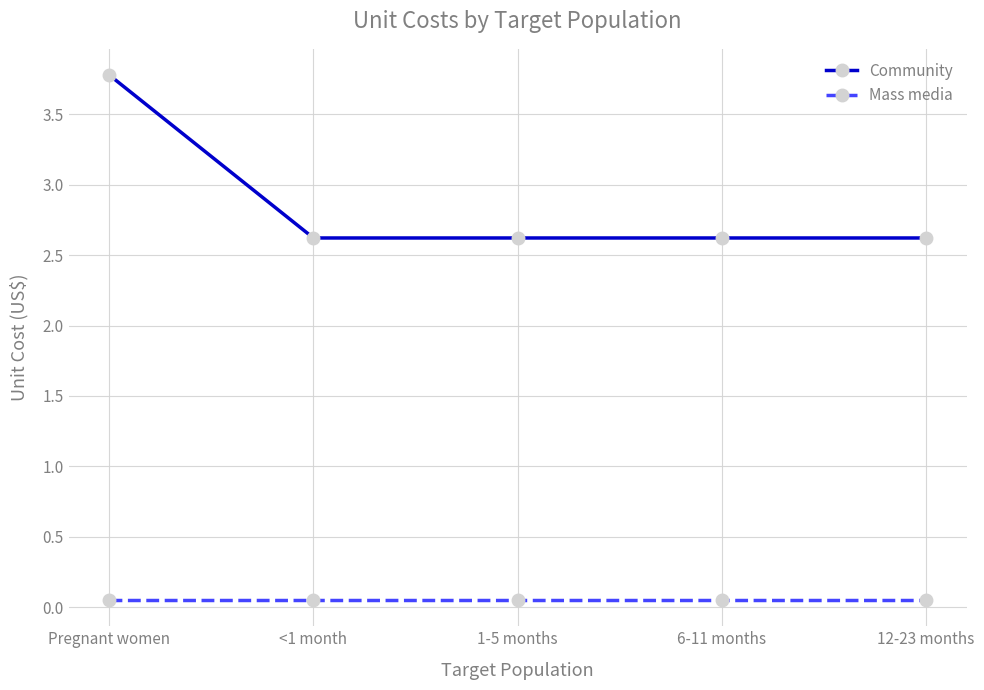

Is it true that Community equals 4.3 at 12-23 months?

False